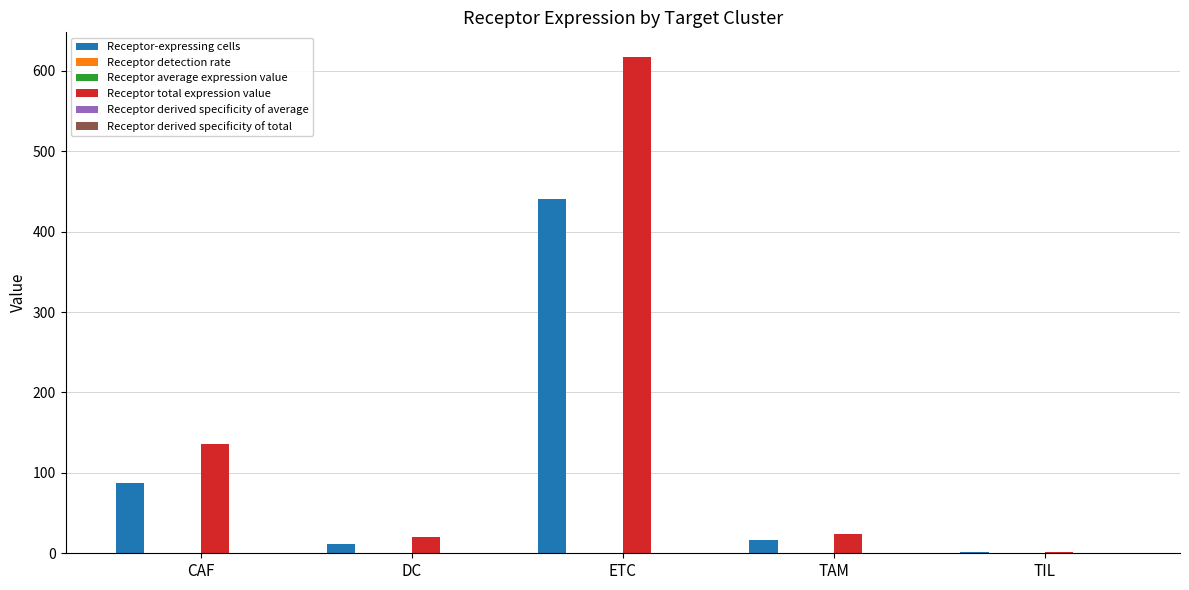

Which series changed the most between ETC and TIL?

Receptor total expression value